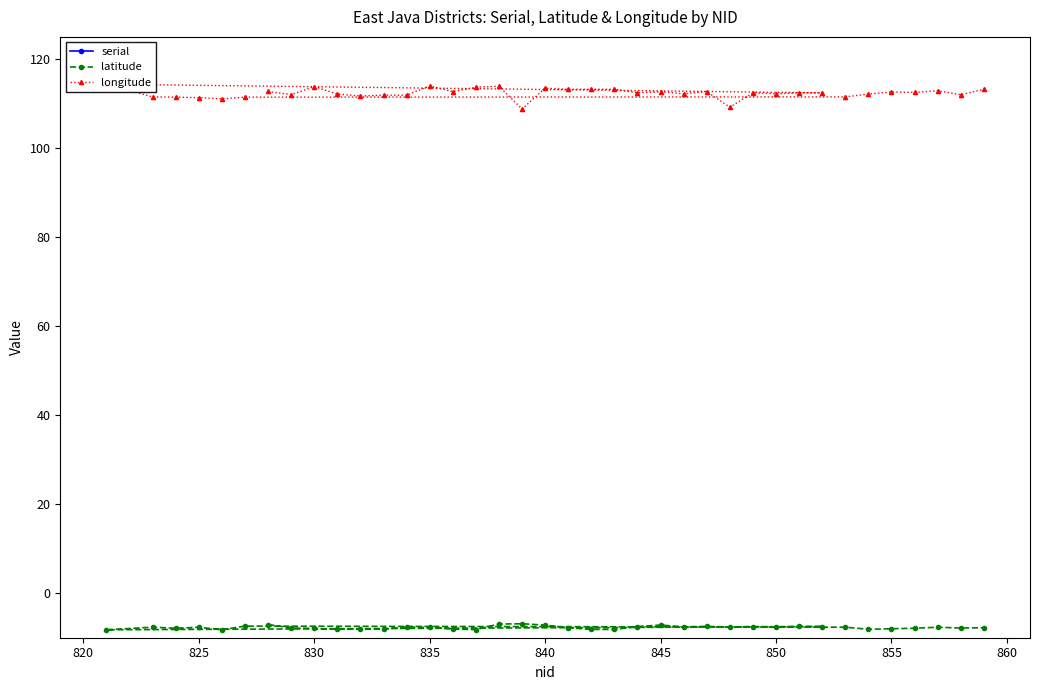

True or false: latitude has a value of -7.2 at 840.

True